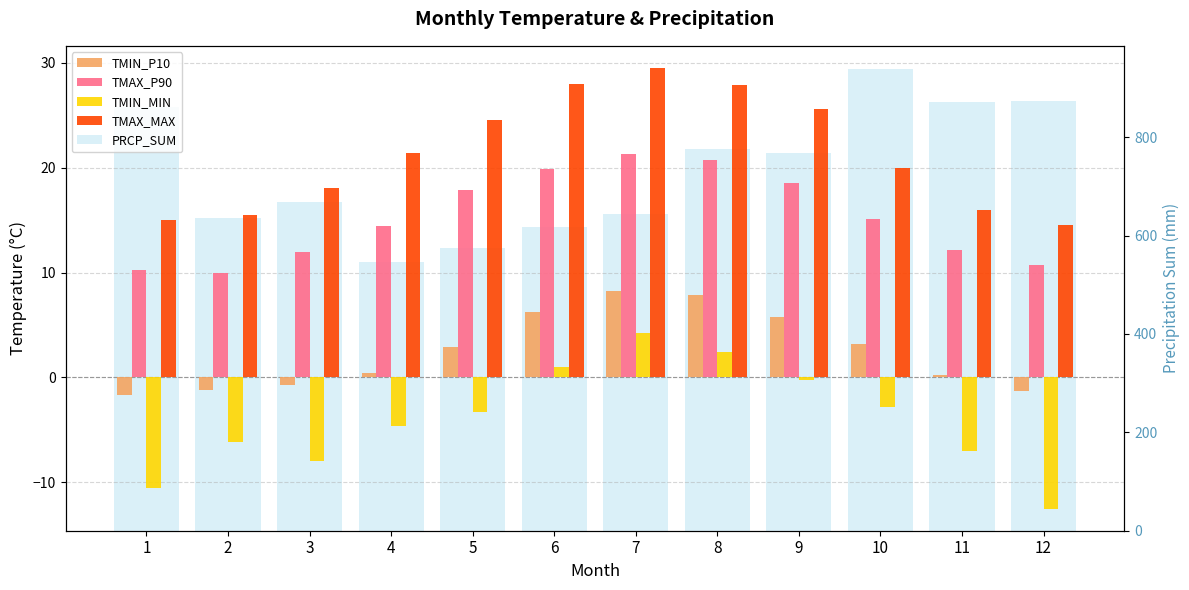

What is the value of the TMAX_P90 bar at the 10th from the left?

15.1